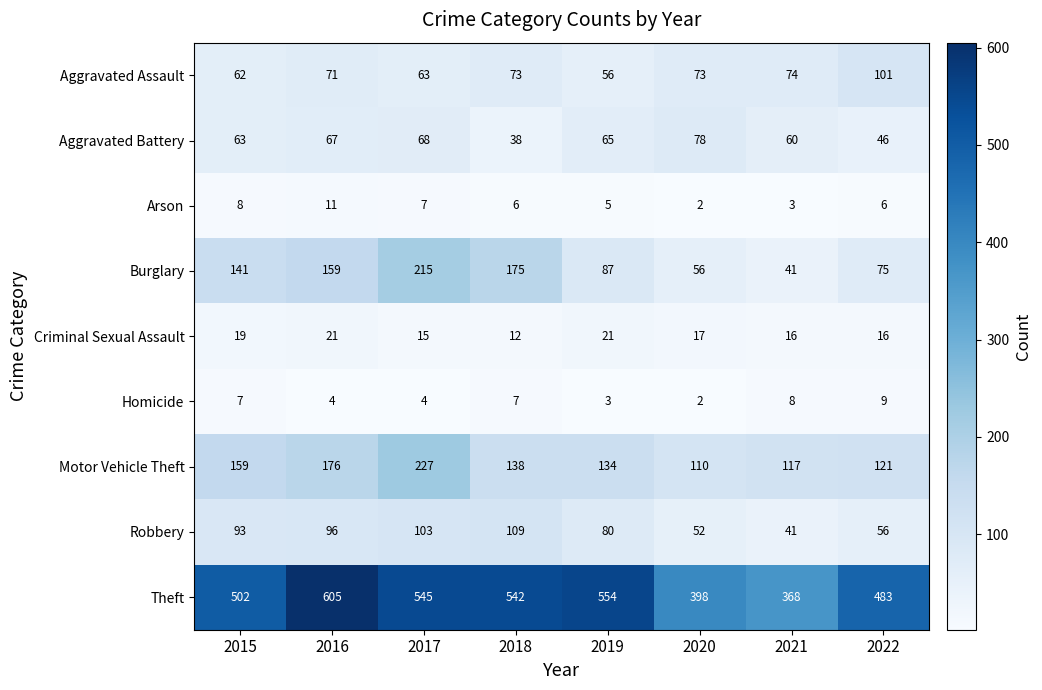

Which series has the largest total across all categories?

Theft